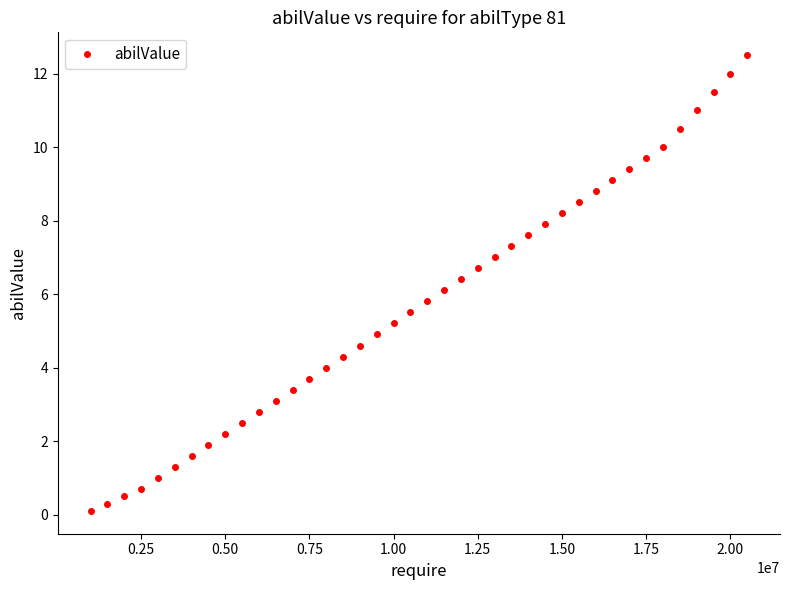

What is the value of the 10th point from the left?

2.5